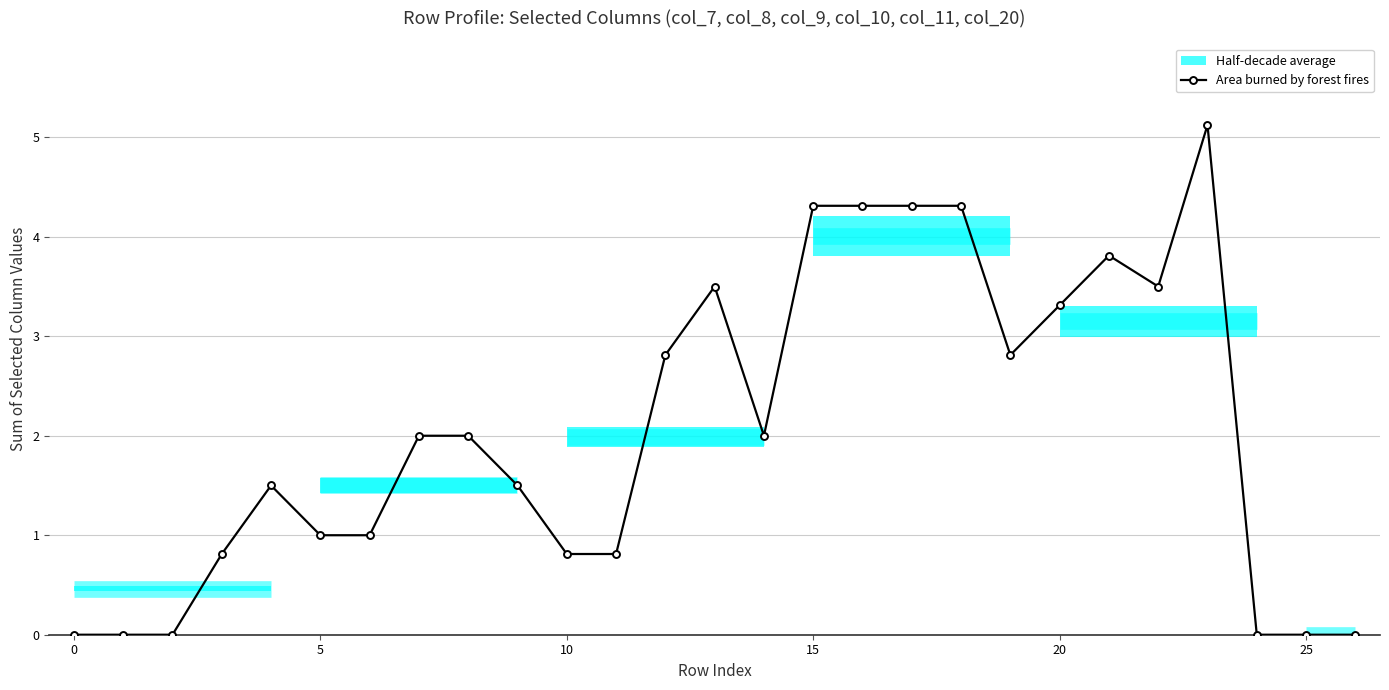

What is the highest value of the Area burned by forest fires series?

5.1